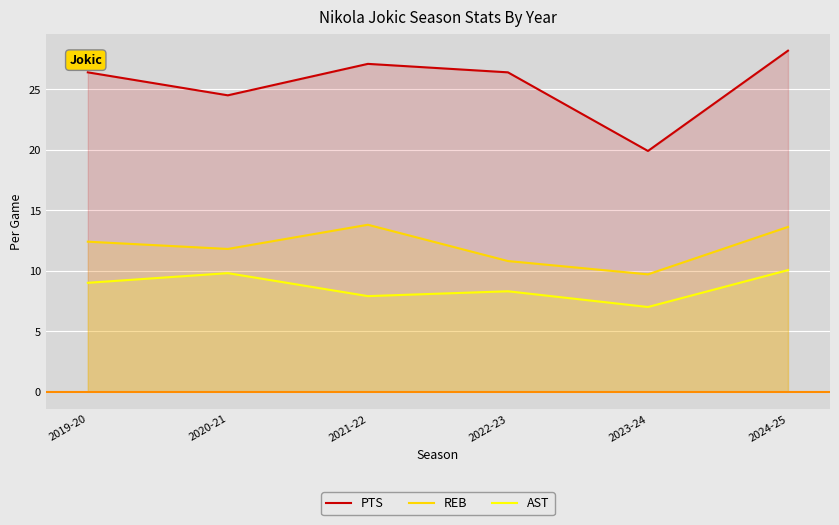

True or false: PTS and REB cross at least once.

False